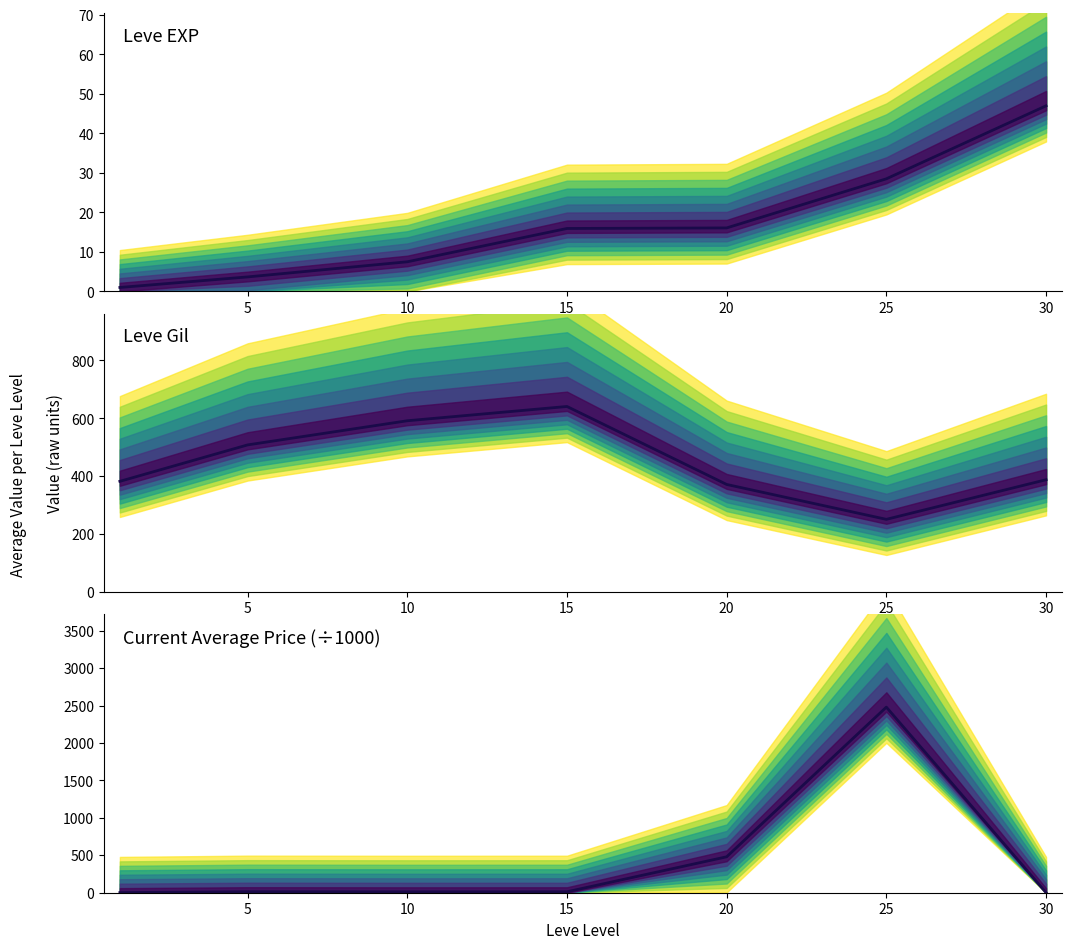

What is the difference between the maximum and second lowest values in the Leve EXP series?

43.3